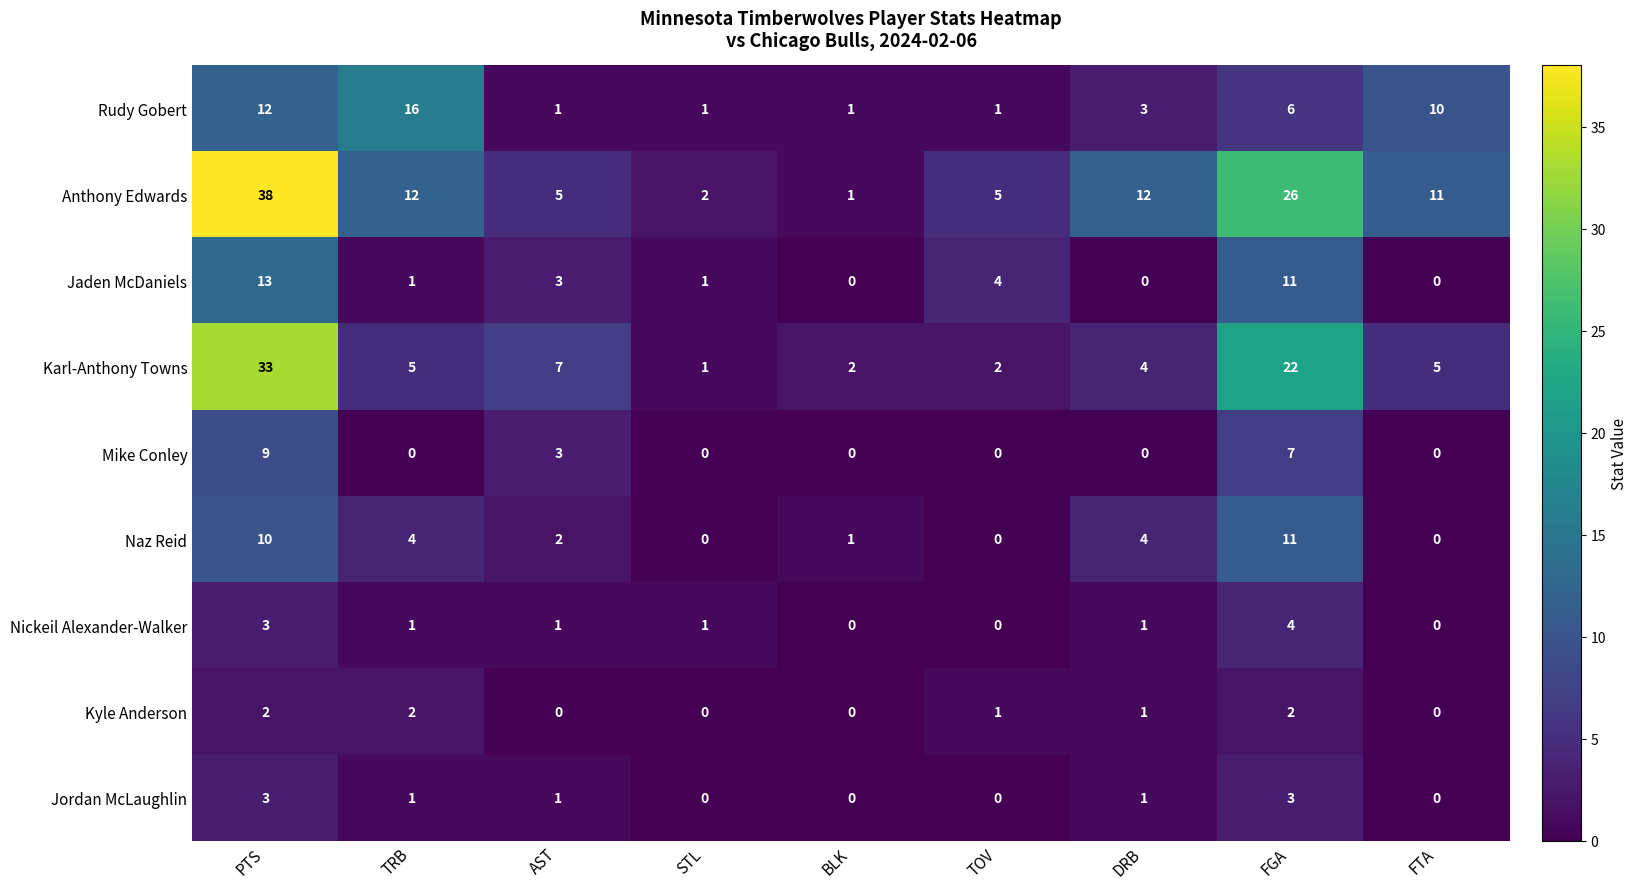

List the series in order of their peak value, highest first.

Anthony Edwards, Karl-Anthony Towns, Rudy Gobert, Jaden McDaniels, Naz Reid, Mike Conley, Nickeil Alexander-Walker, Jordan McLaughlin, Kyle Anderson